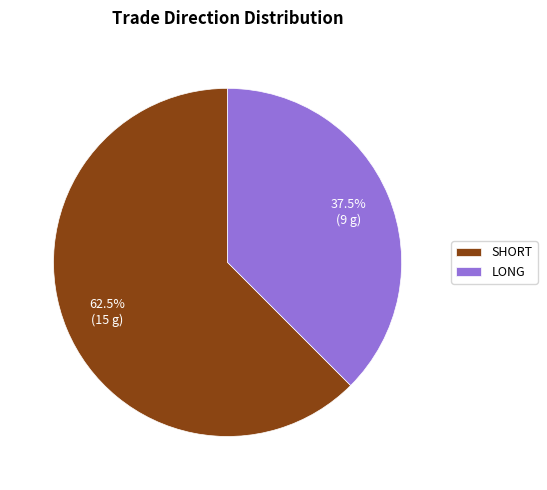

Does any single category account for the majority?

Yes